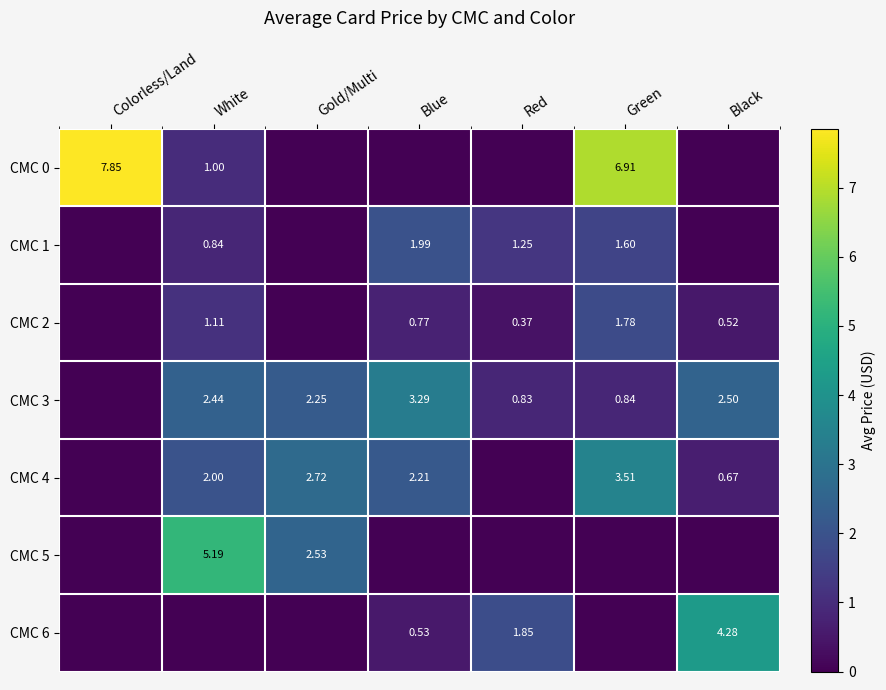

How many positive values does the CMC 2 series have?

5